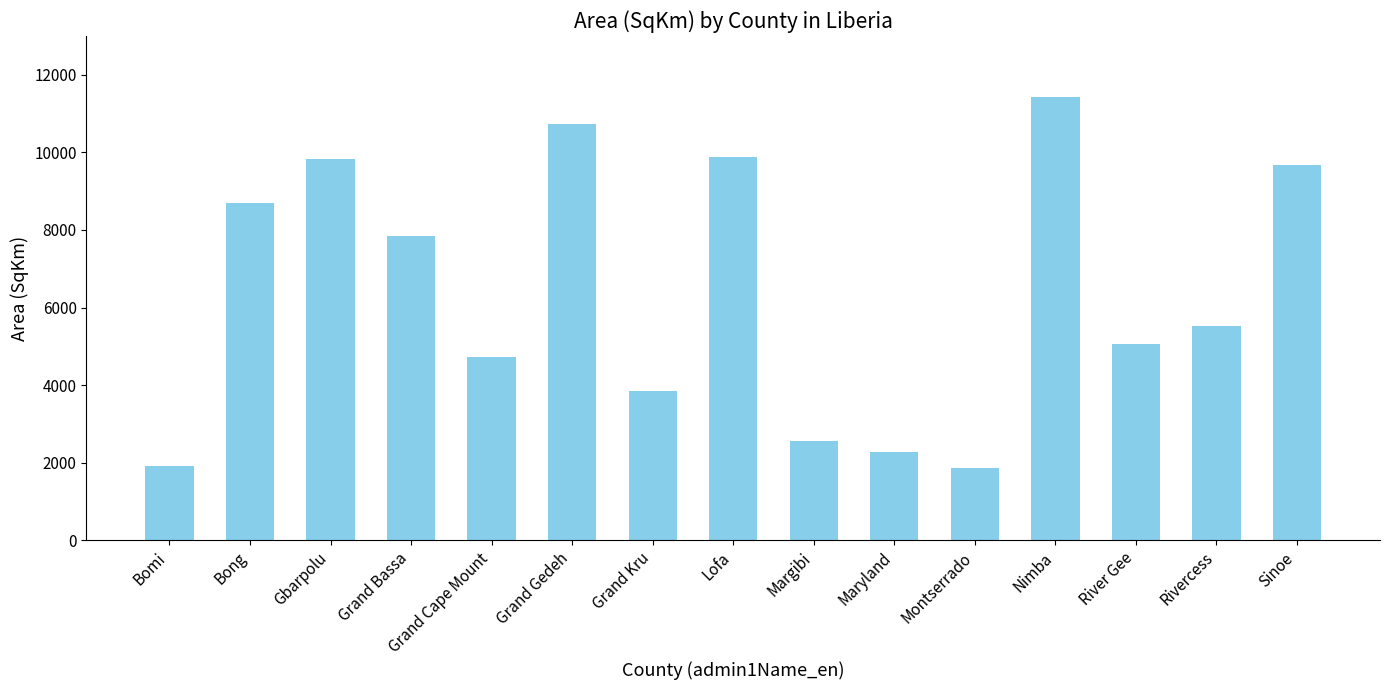

What is the change in value from Grand Bassa to Montserrado?

-5991.7